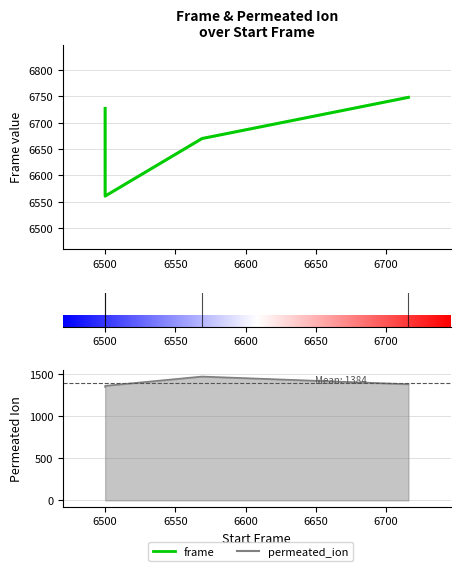

Reading left to right, transcribe all the data shown in this chart.

frame: 6727	6561	6670	6748
permeated_ion: 1341	1355	1465	1374